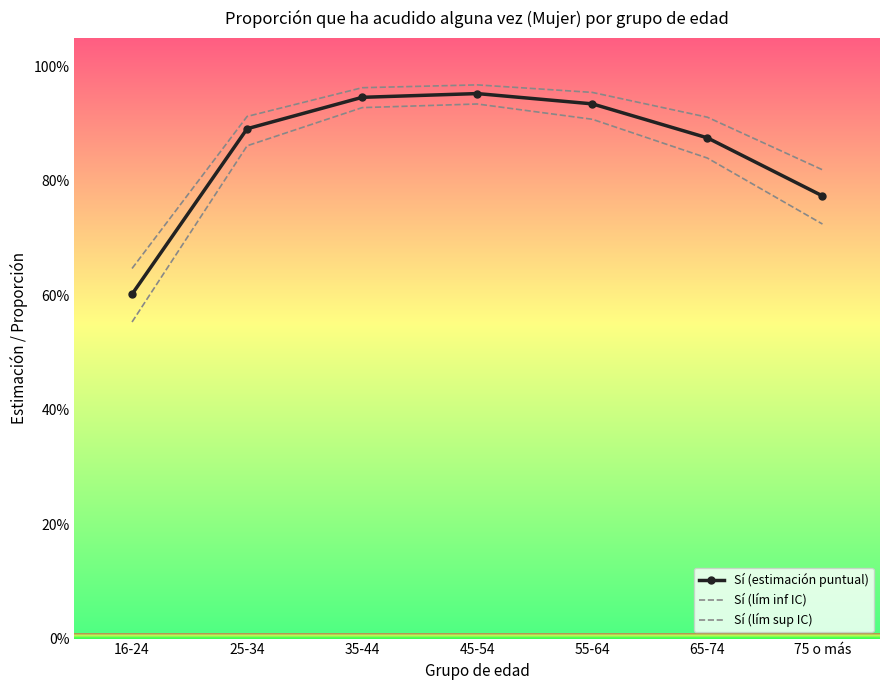

What is the label of the 1st point from the right?

75 o más